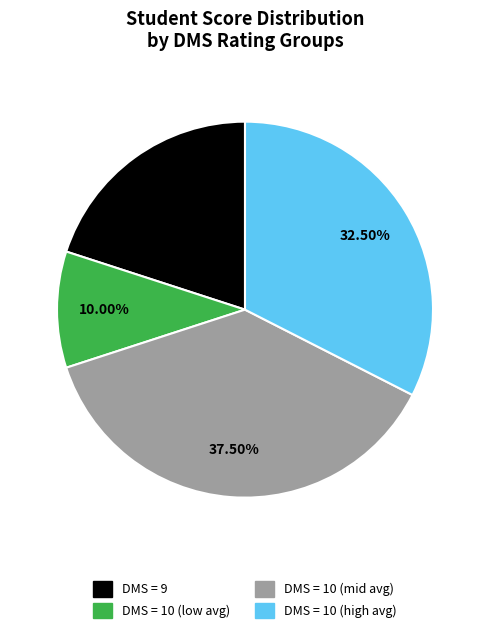

What is the smallest slice in the pie chart?

DMS = 10 (low avg)